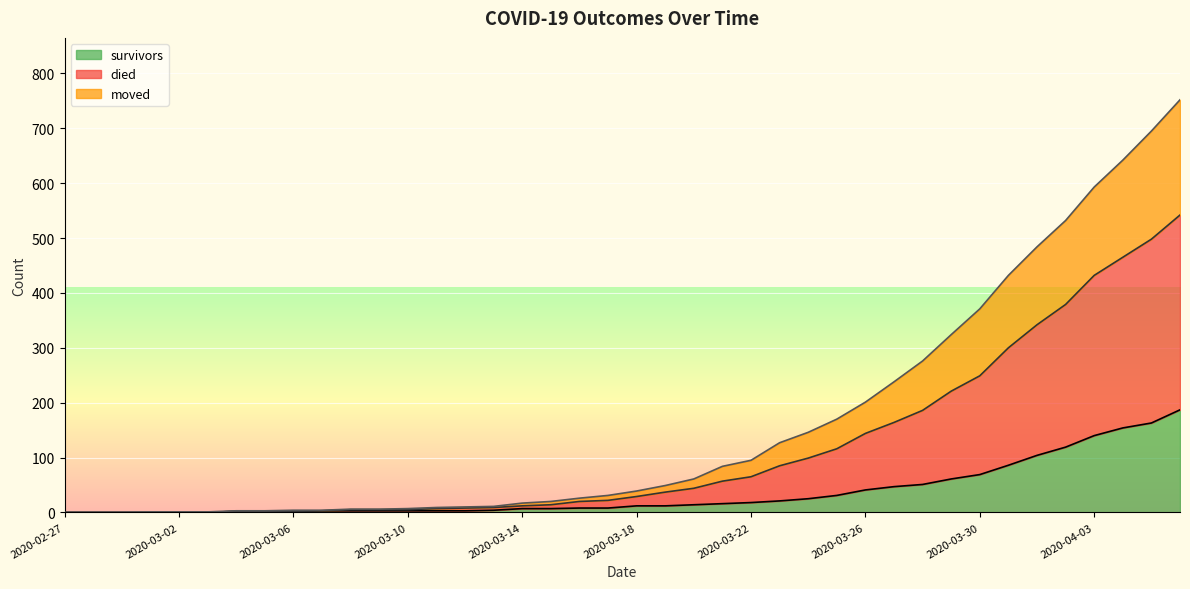

How many data points in died are less than 39?

20